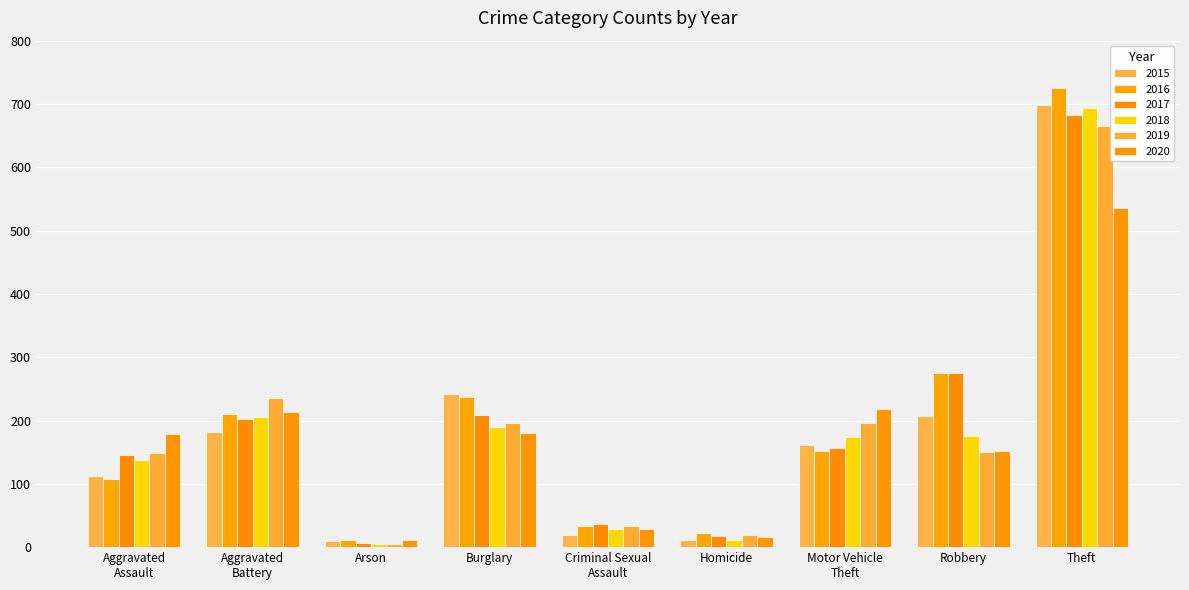

What is the value of the 2016 bar at the 4th from the left?

237